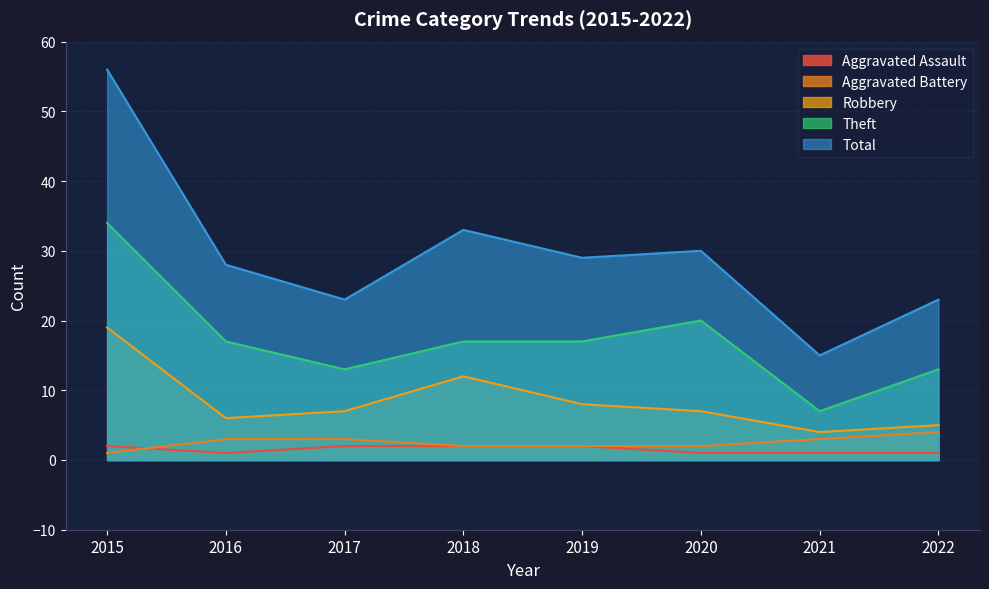

At which label does Total first exceed 29?

2015